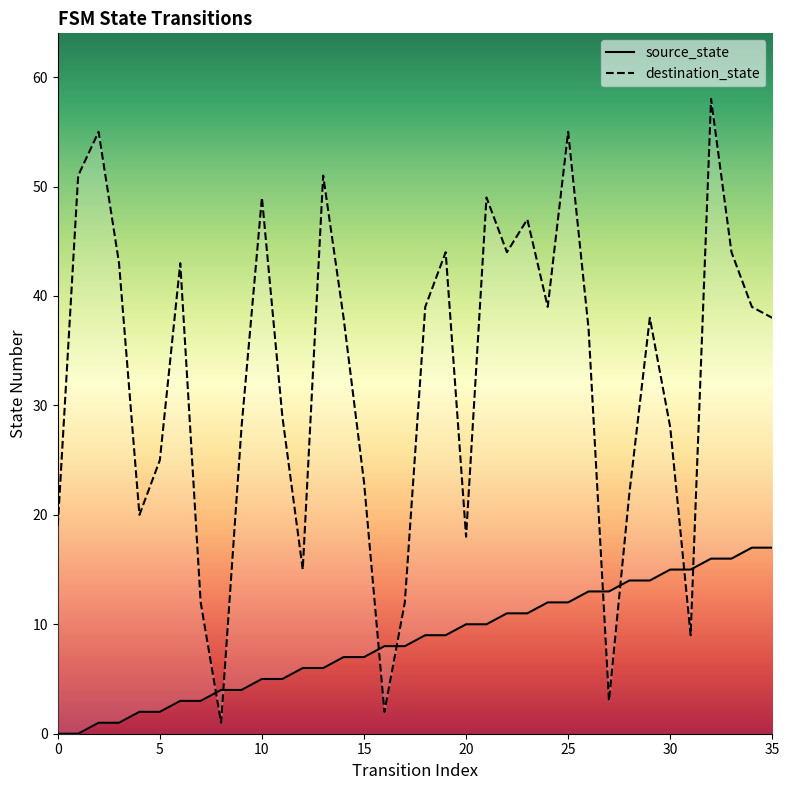

Reading left to right, what are all the values shown in this chart?

source_state: 0	0	1	1	2	2	3	3	4	4	5	5	6	6	7	7	8	8	9	9	10	10	11	11	12	12	13	13	14	14	15	15	16	16	17	17
destination_state: 19	51	55	43	20	25	43	12	1	28	49	29	15	51	38	23	2	12	39	44	18	49	44	47	39	55	37	3	22	38	28	9	58	44	39	38